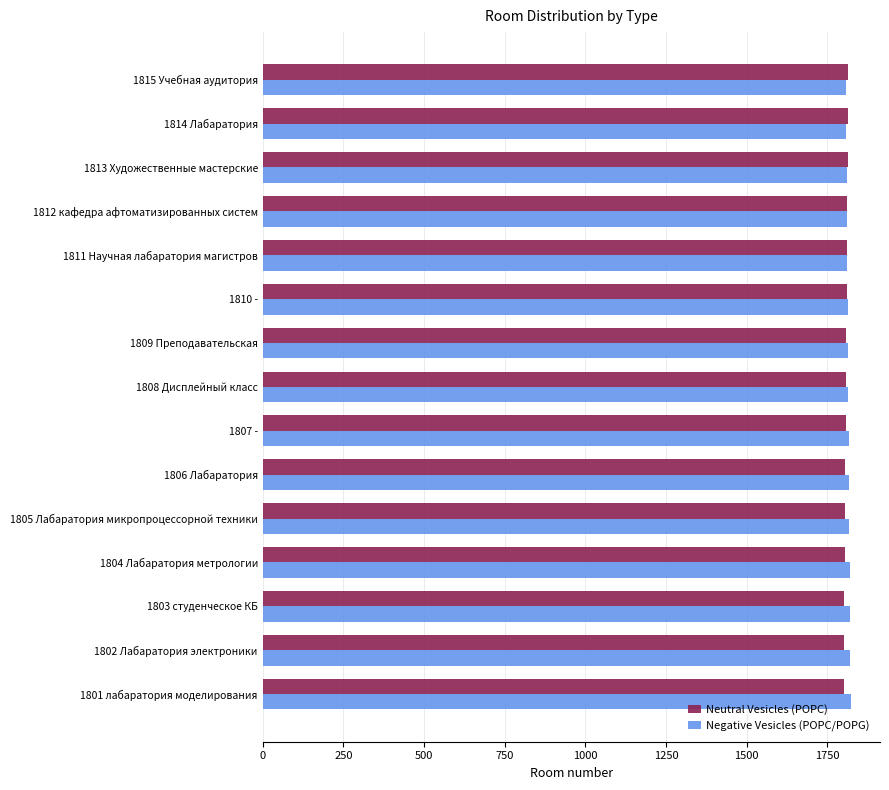

What is the lowest value of the Negative Vesicles (POPC/POPG) series?

1808